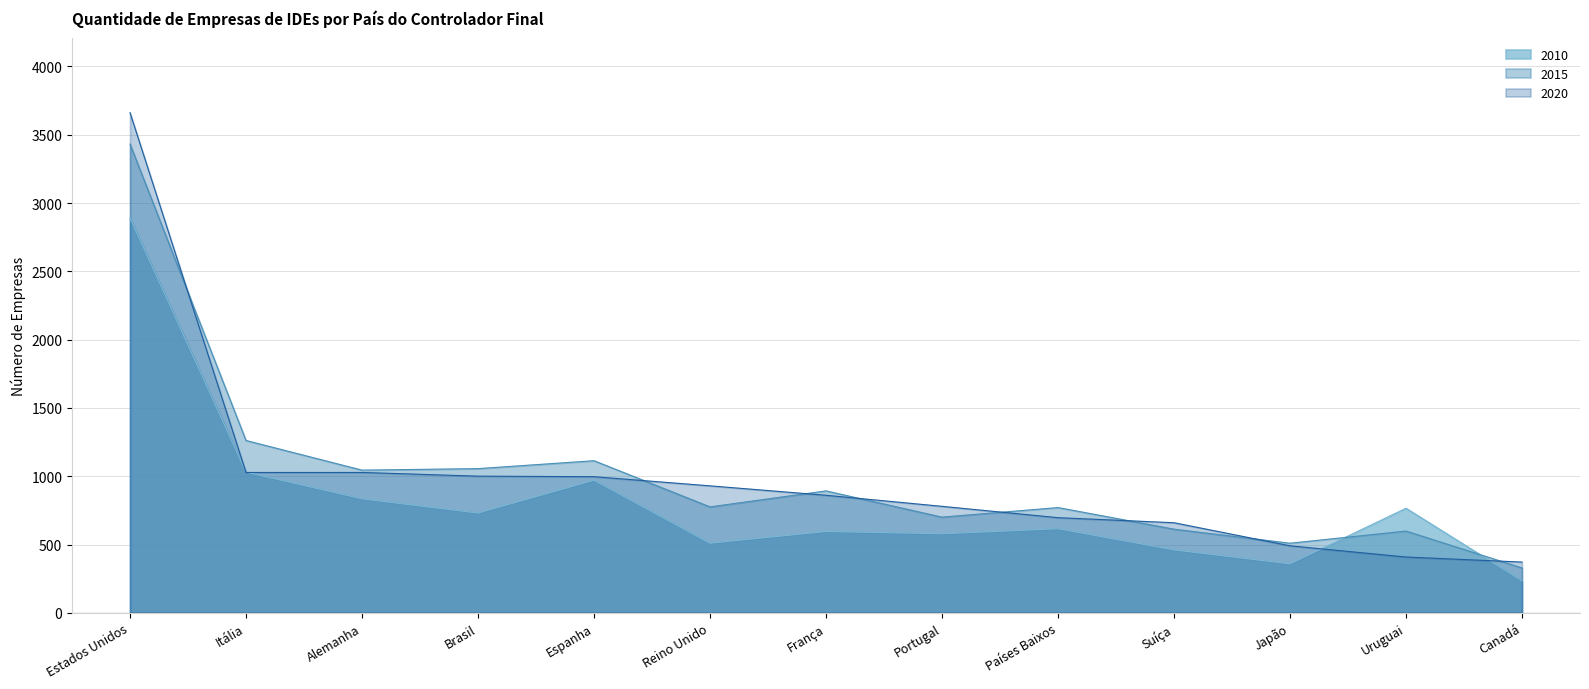

What are all the series names shown in the legend?

2010, 2015, 2020